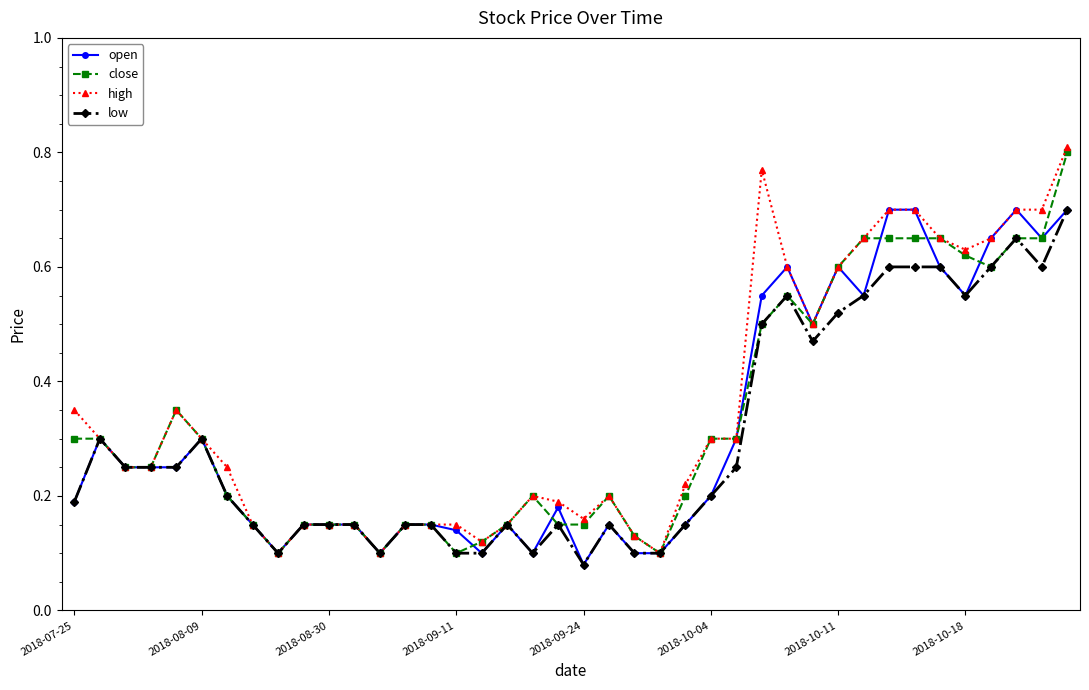

True or false: close has more than 2 points higher than both neighbors.

True